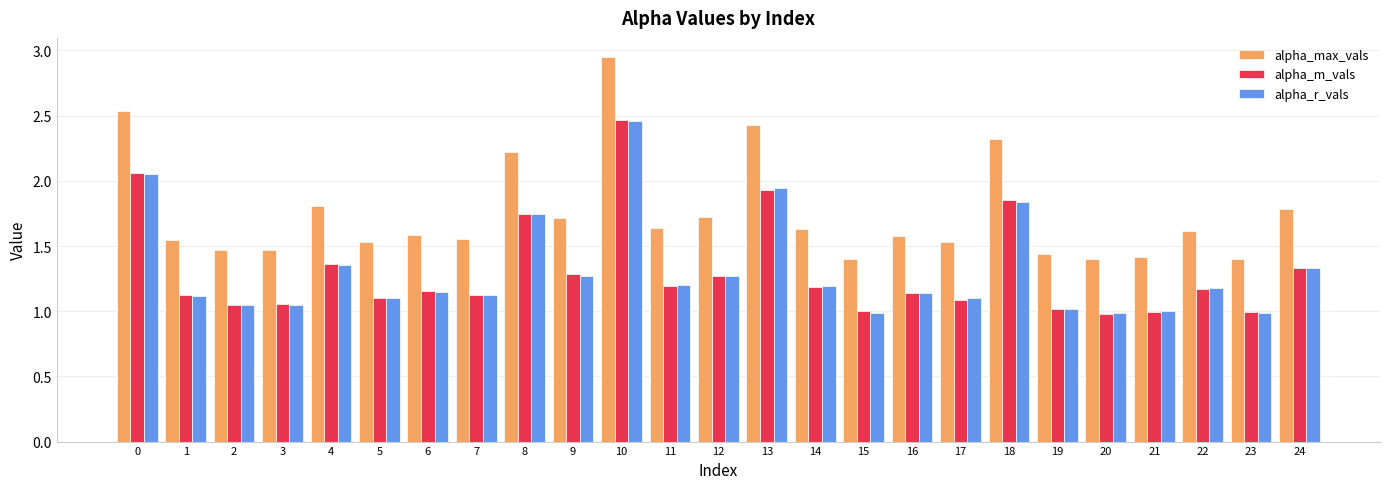

Is it true that alpha_max_vals equals 0.7 at 9?

False